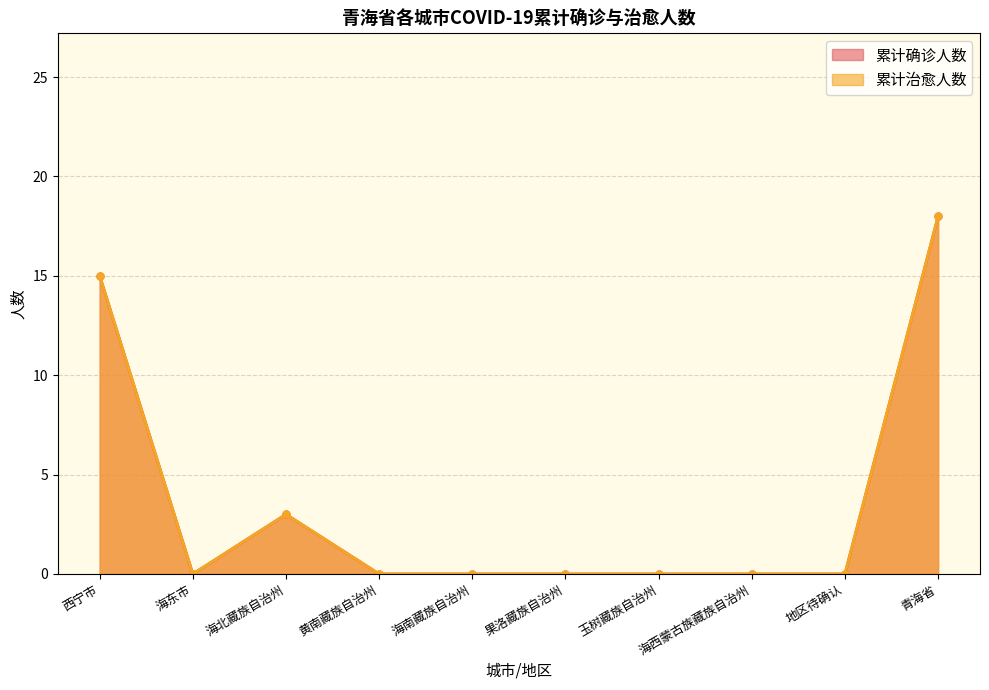

The value of 累计治愈人数 at 海西蒙古族藏族自治州 is -12. True or false?

False